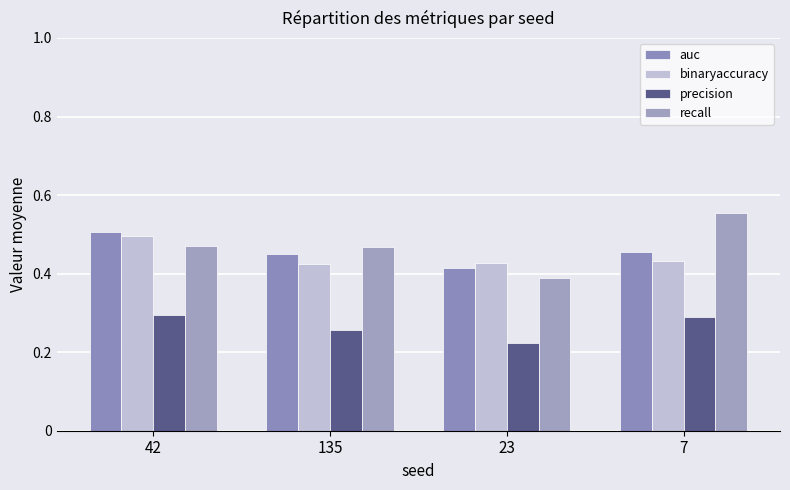

How many binaryaccuracy values are between 0 and 1?

4